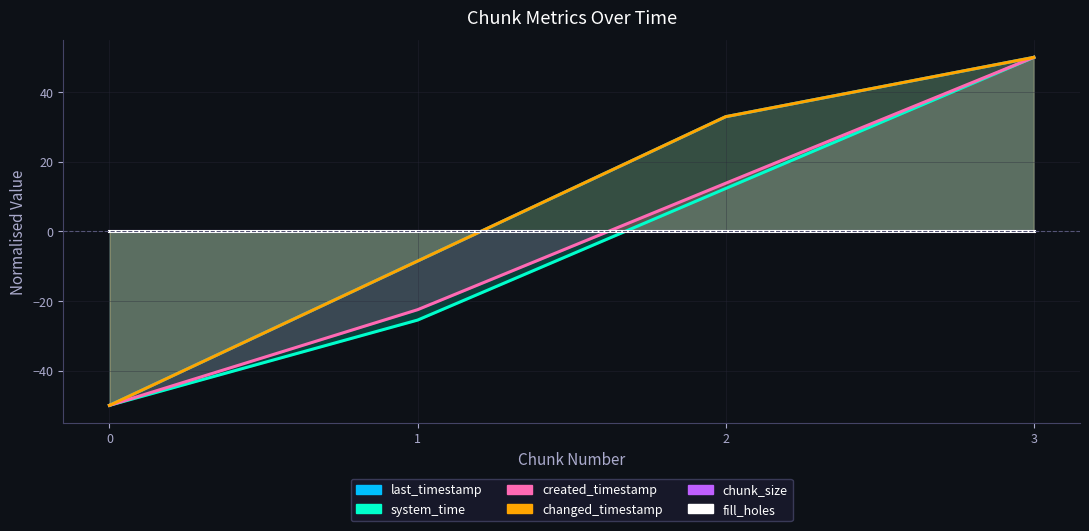

Which series has the largest total across all categories?

last_timestamp